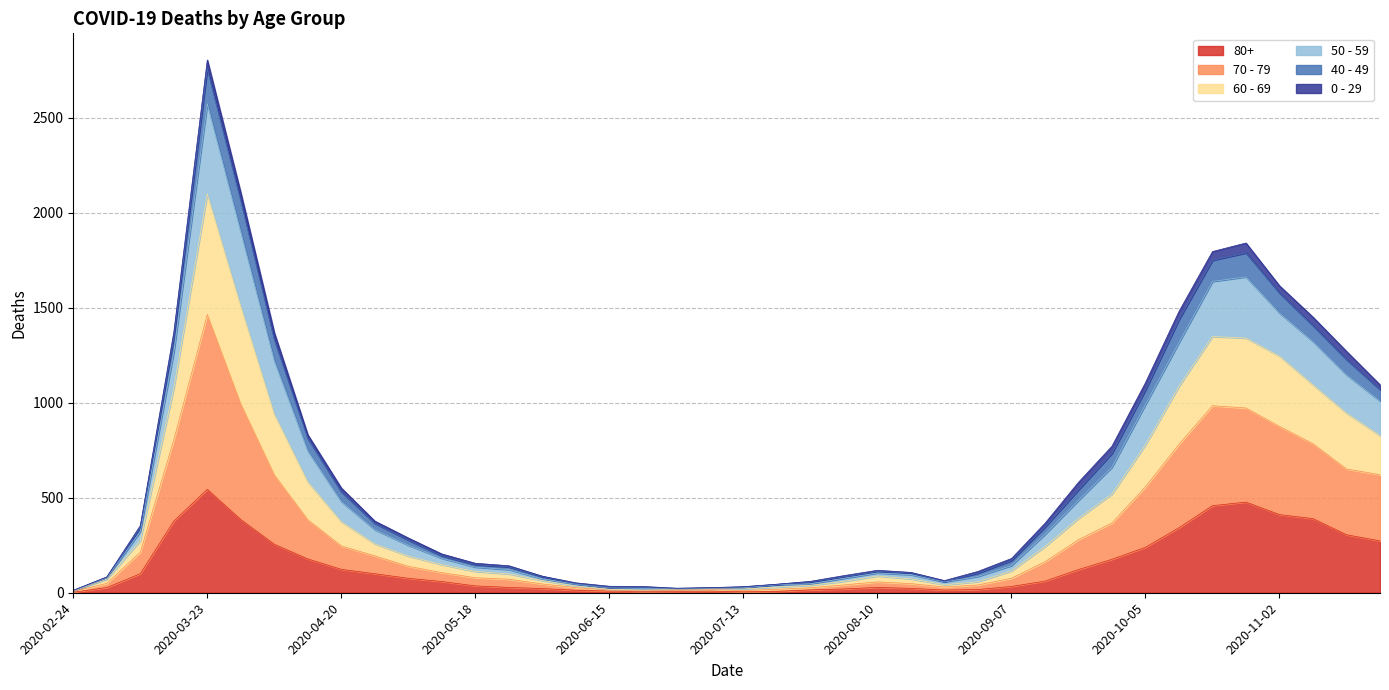

At which category does 60 - 69 reach its first local valley?

2020-06-29